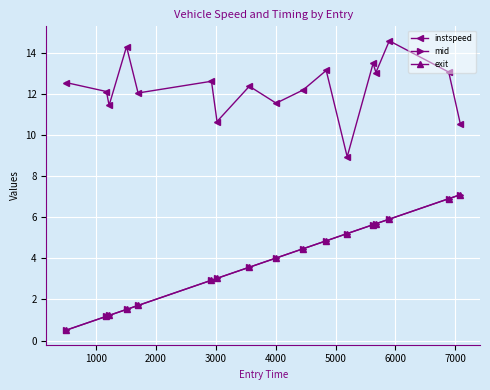

What is the value of the mid point at the 3rd from the left?

1.2